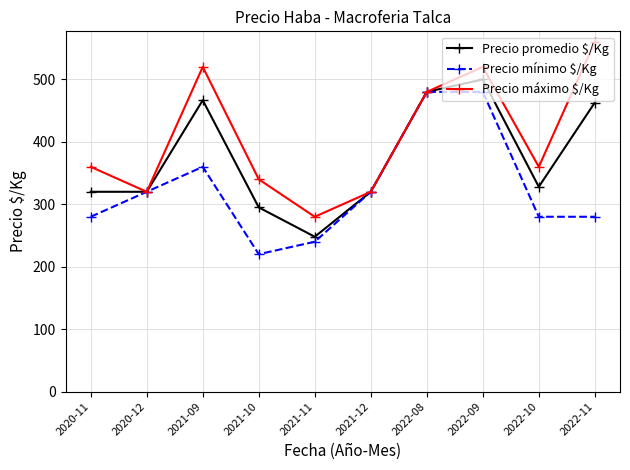

Reading left to right, list all the values displayed in this chart.

Precio promedio $/Kg: 320.0	320.0	466.7	295.0	248.0	320.0	480.0	500.0	328.0	462.9
Precio mínimo $/Kg: 280.0	320.0	360.0	220.0	240.0	320.0	480.0	480.0	280.0	280.0
Precio máximo $/Kg: 360.0	320.0	520.0	340.0	280.0	320.0	480.0	520.0	360.0	560.0